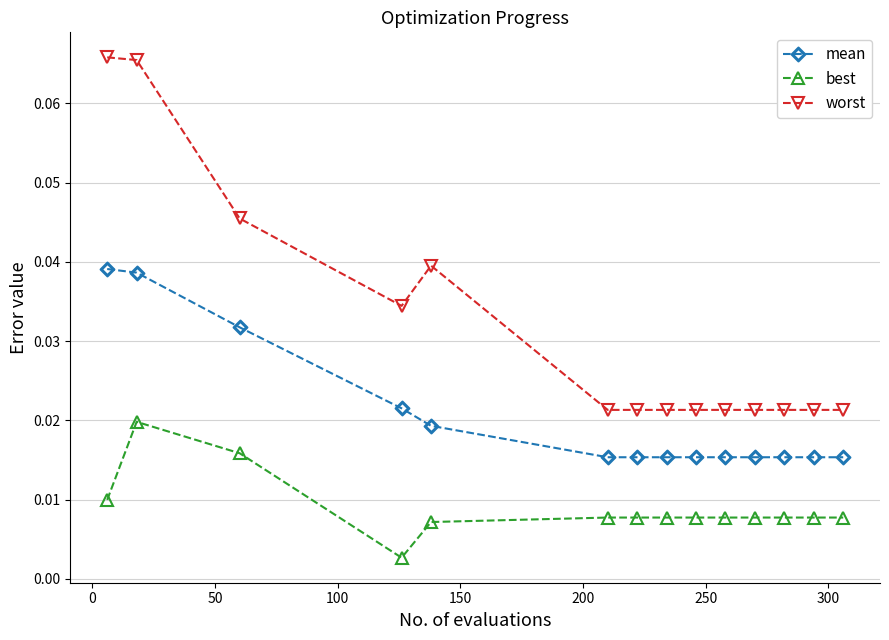

True or false: mean and worst intersect in this chart.

False